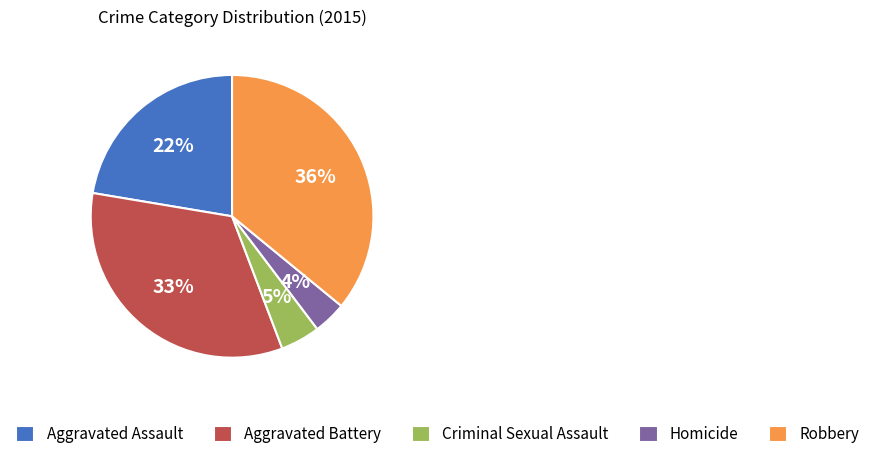

To the nearest percent, what percentage of the pie is Criminal Sexual Assault?

5%